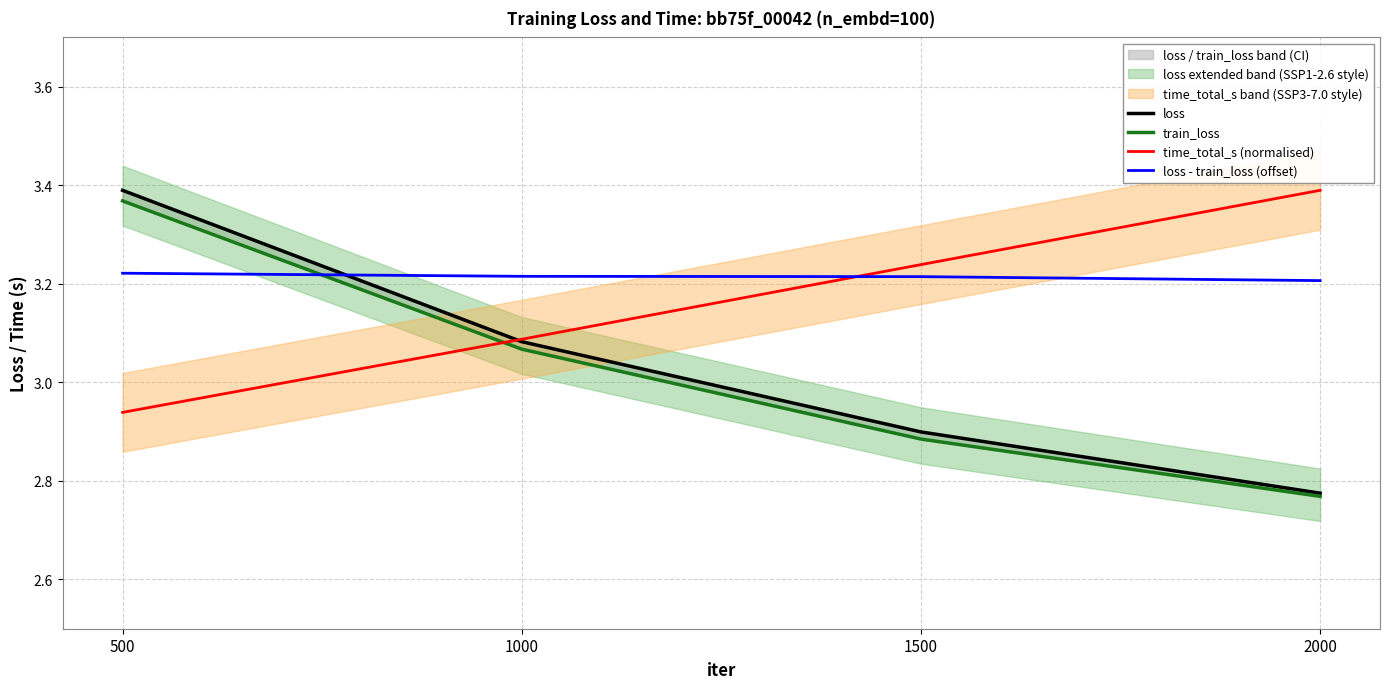

What is the minimum value for loss - train_loss (offset)?

3.2